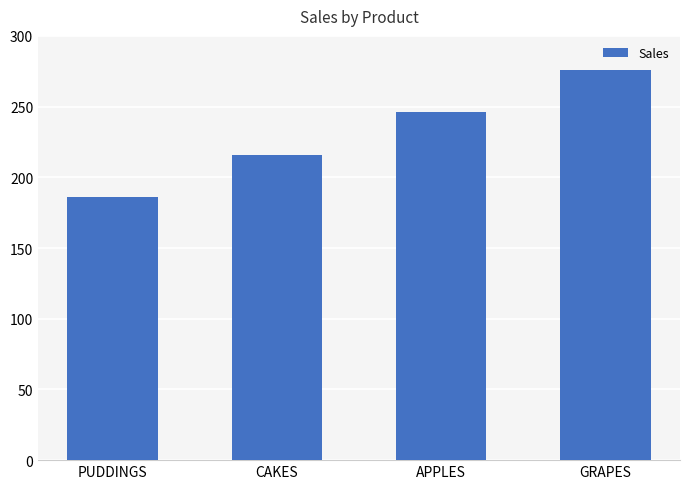

How many bars are there in total?

4